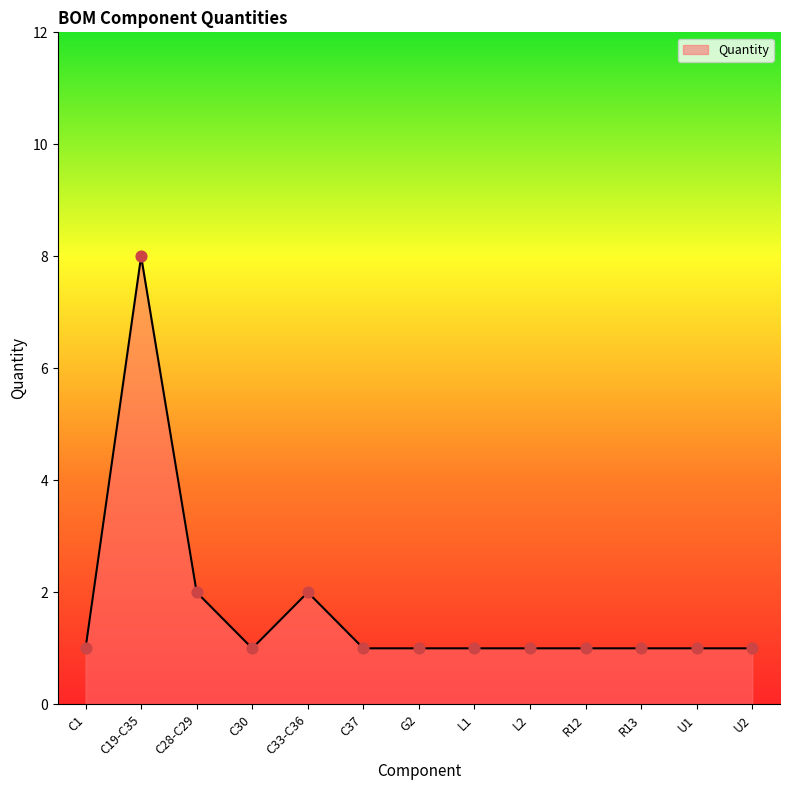

Which has a higher value, C28-C29 or C19-C35?

C19-C35